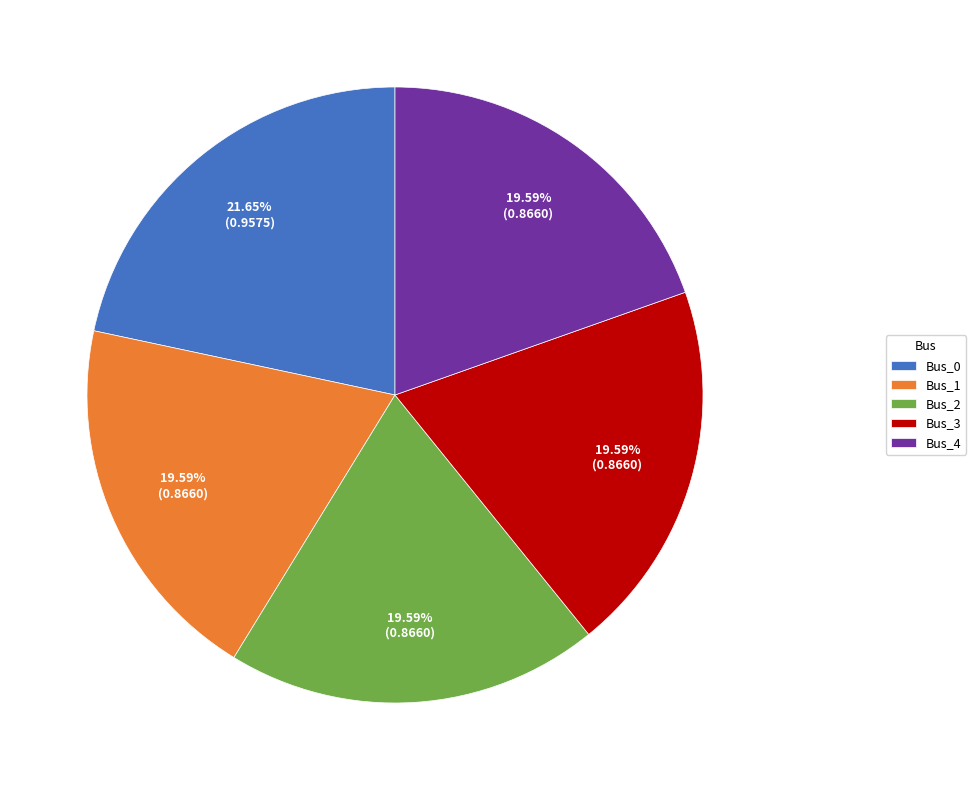

Does Bus_1 account for over 50% of the chart?

No